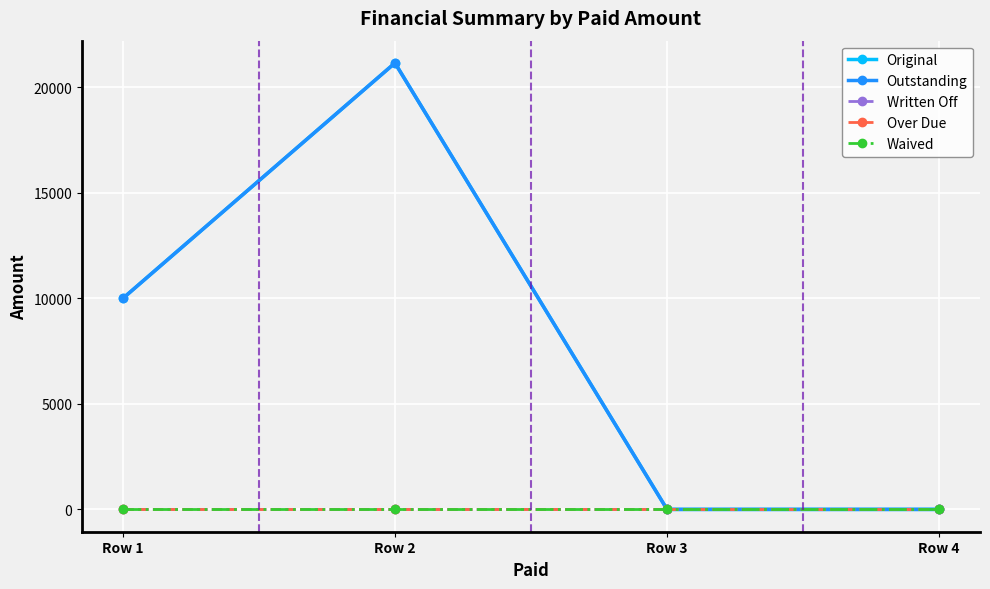

Reading right to left, extract all data points from this chart.

Original: 0.0	0.0	21157.9	10000.0
Outstanding: 0.0	0.0	21157.9	10000.0
Written Off: 0.0	0.0	0.0	0.0
Over Due: 0.0	0.0	0.0	0.0
Waived: 0.0	0.0	0.0	0.0